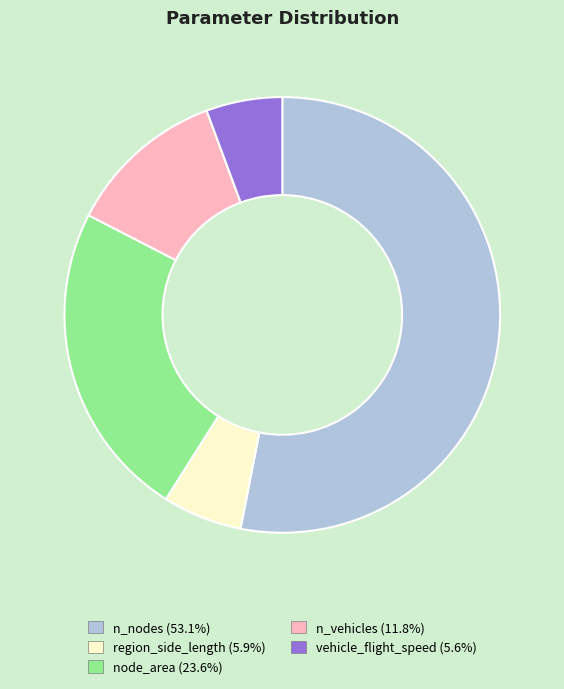

Does n_nodes (53.1%) represent more than half of the total?

Yes